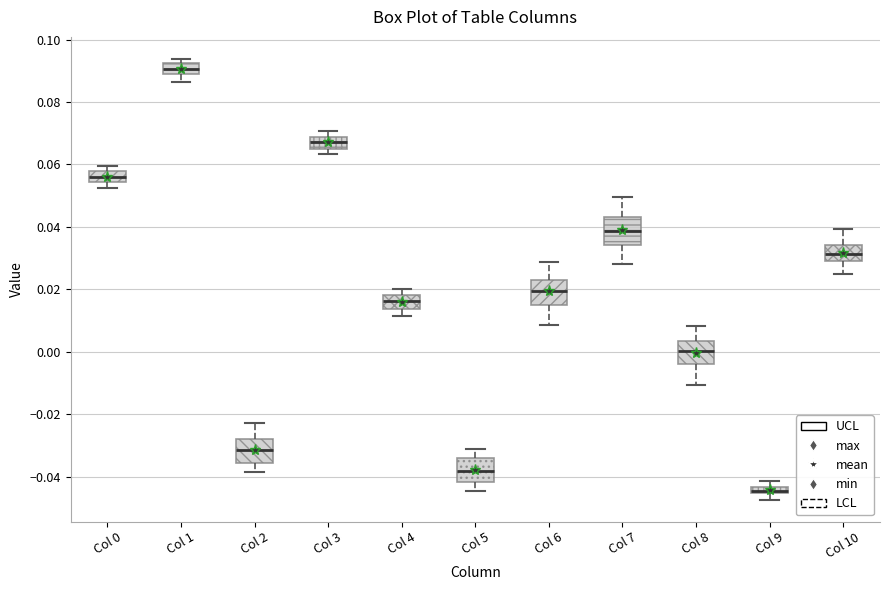

Where is the upper edge of the box for Col 9 on the y-axis? The values are not printed on the chart, so give them approximately, as read against the axis.

-0.044